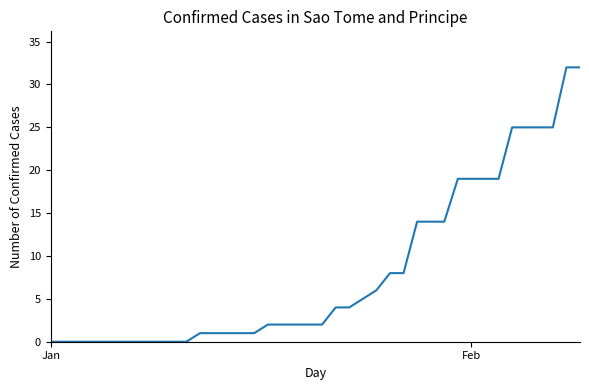

How many lines are shown in the chart?

1